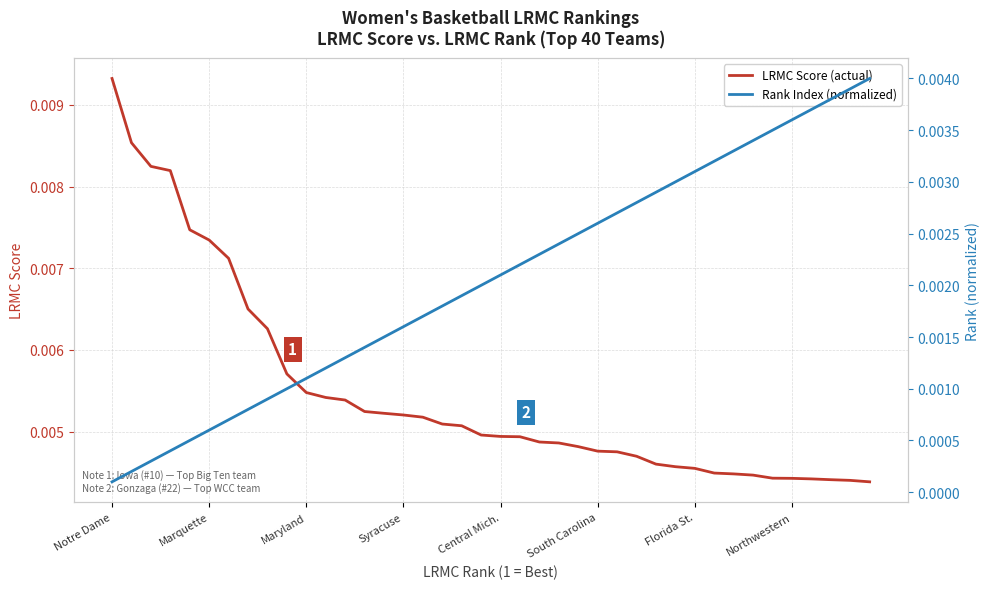

List the series in order of their peak value, lowest first.

Rank Index (normalized), LRMC Score (actual)